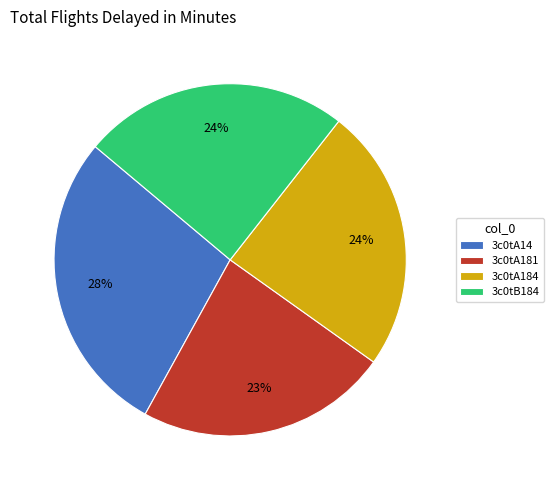

What percentage is the 3c0tA184 slice, to the nearest percent?

24%